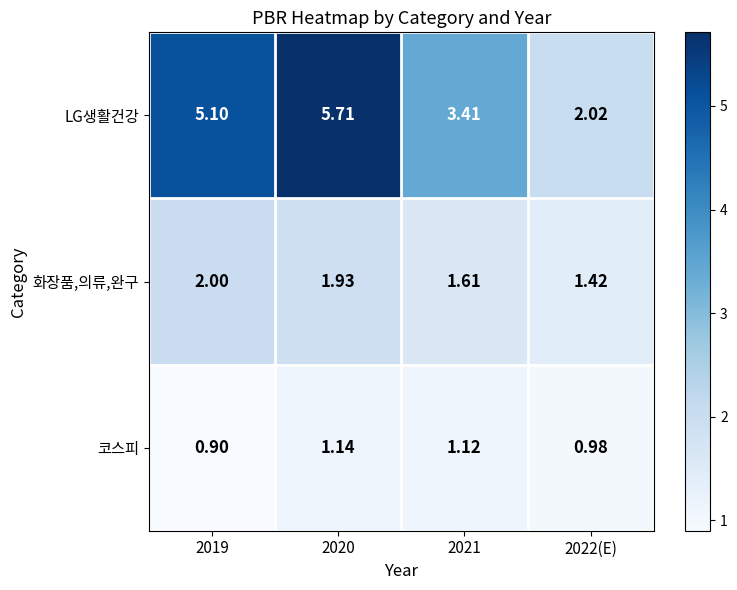

Which series has the largest range (max minus min)?

LG생활건강